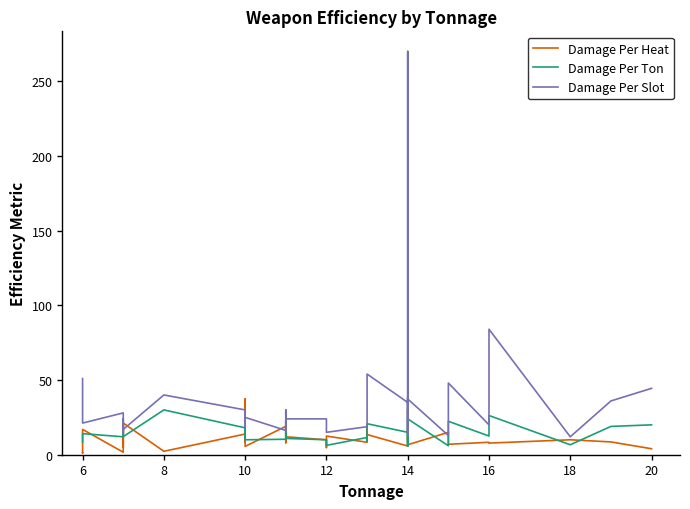

At which category does Damage Per Heat reach its first local valley?

6